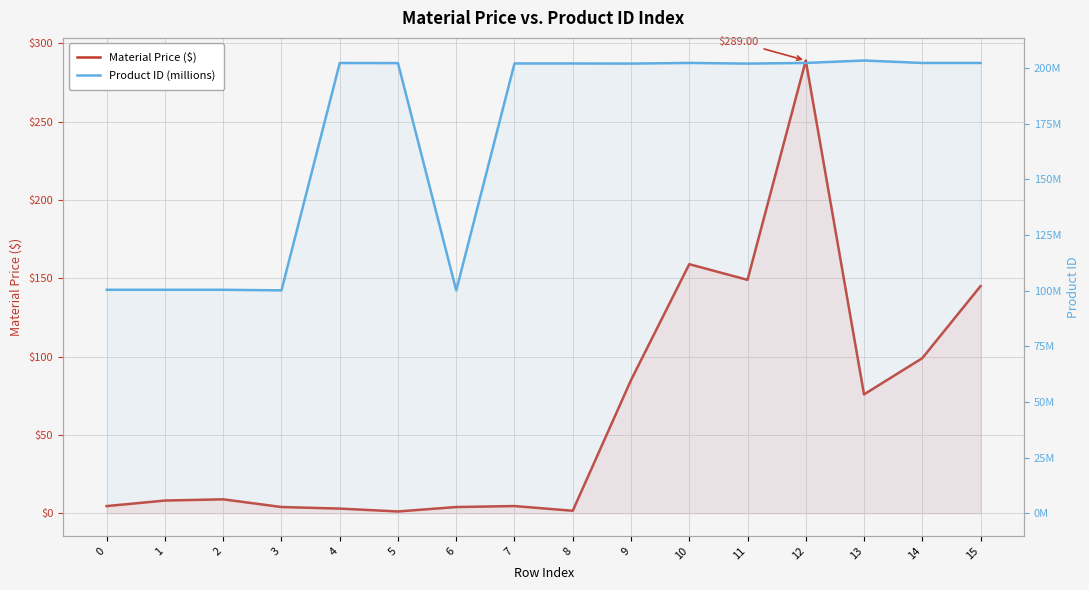

What is the value of the Material Price ($) point at the 10th from the left?

85.0